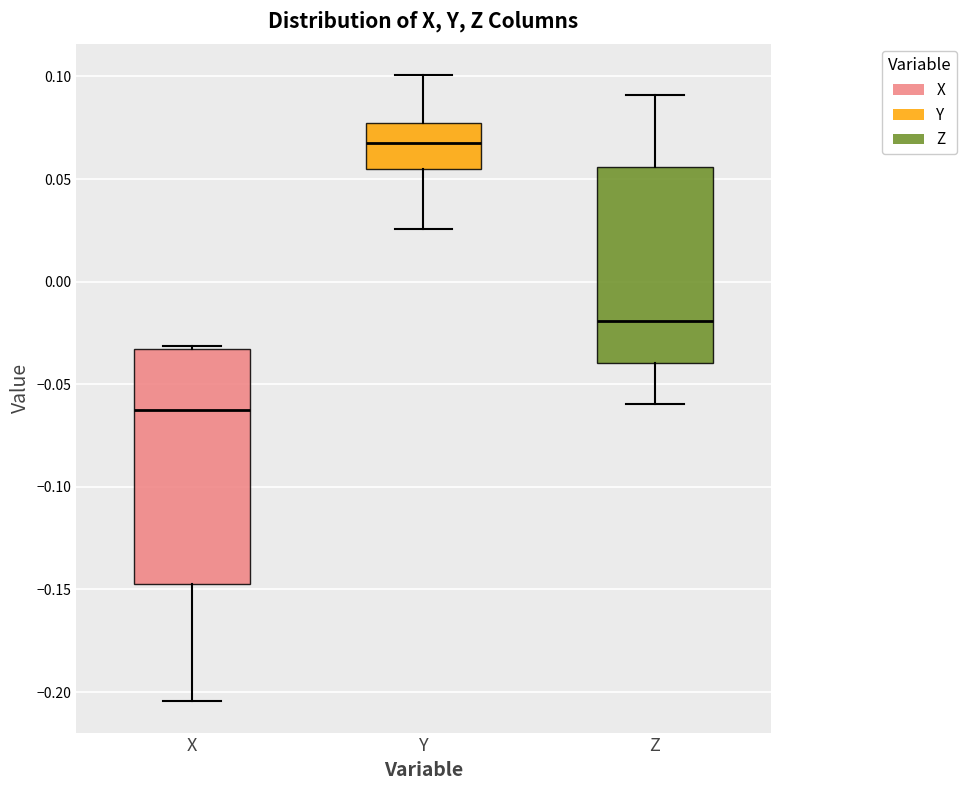

Reading left to right, read every box against the y-axis: the position of its median line, the range the box covers, and the ends of its whiskers. The values are not printed on the chart, so give them approximately, as read against the axis.

X: median -0.065, box -0.145 to -0.035, whiskers -0.205 to -0.030
Y: median 0.070, box 0.055 to 0.075, whiskers 0.025 to 0.100
Z: median -0.020, box -0.040 to 0.055, whiskers -0.060 to 0.090